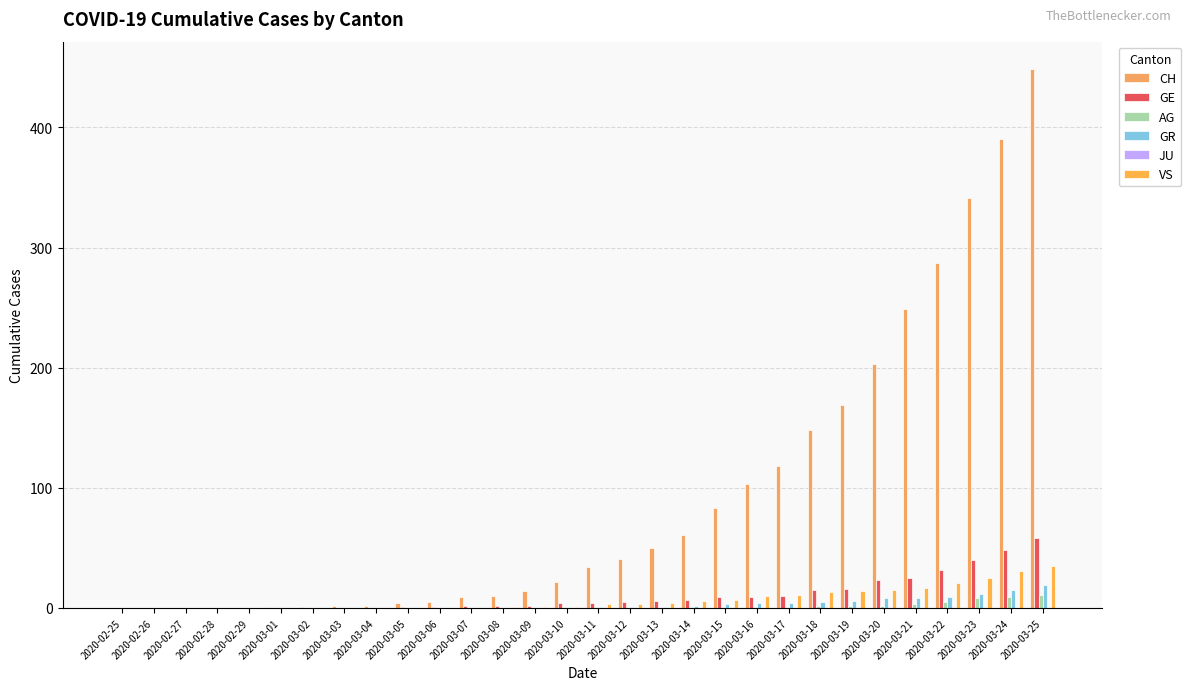

What value does the GR series have at 2020-03-19, to the nearest 5?

5